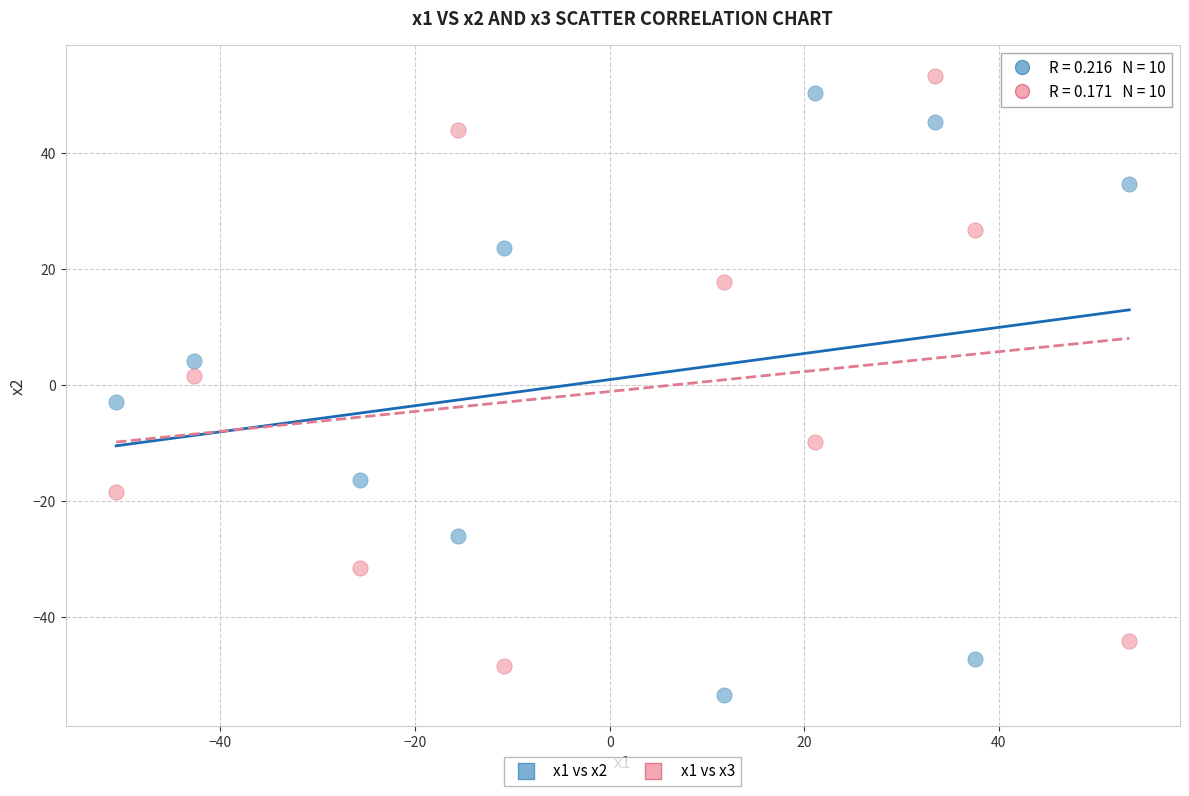

Which series reaches the minimum Y coordinate?

x1 vs x2